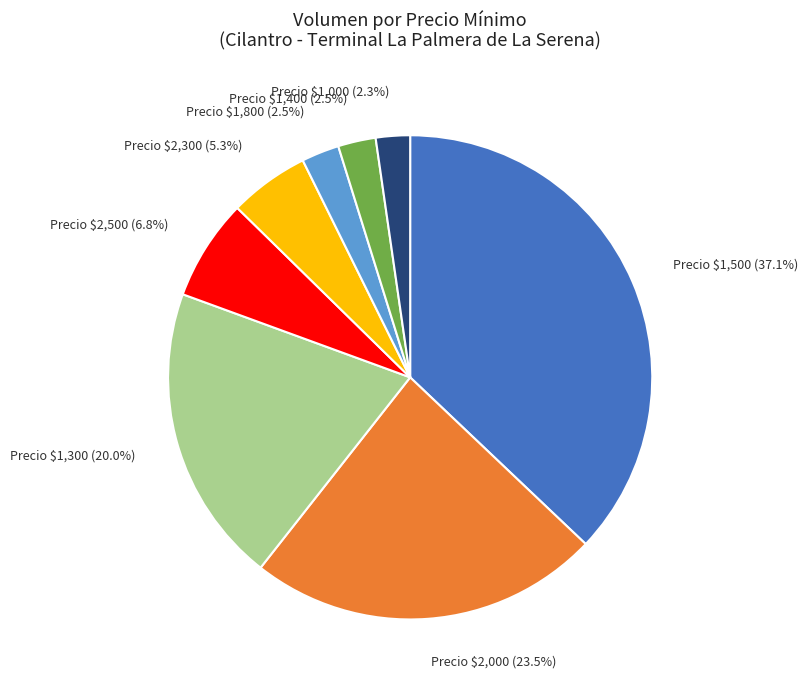

What portion of the pie excludes Precio $2,300?

94.7%